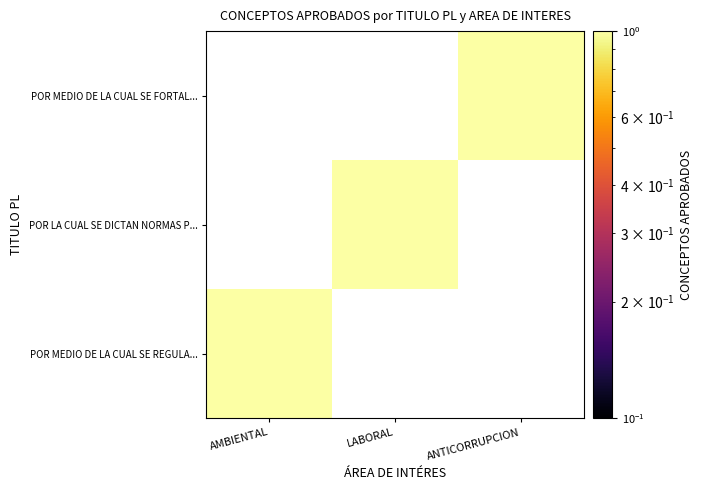

Reading right to left, extract all data points from this chart.

POR MEDIO DE LA CUAL SE REGULA LA COMPE...: 0	0	1
POR LA CUAL SE DICTAN NORMAS PARA SUPRI...: 0	1	0
POR MEDIO DE LA CUAL SE FORTALECEN LOS ...: 1	0	0